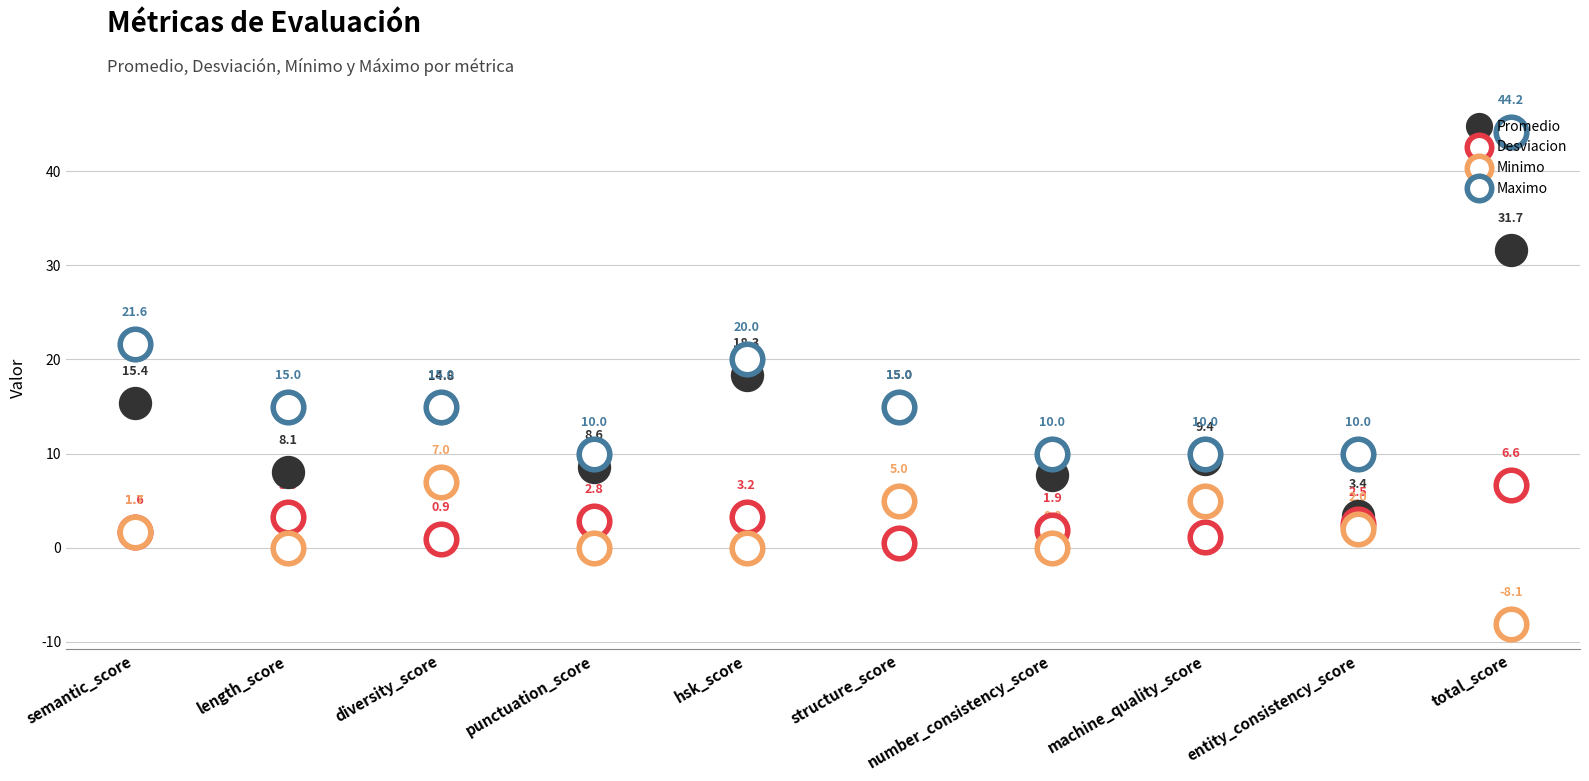

True or false: Desviacion has a value of 3.3 at length_score.

True